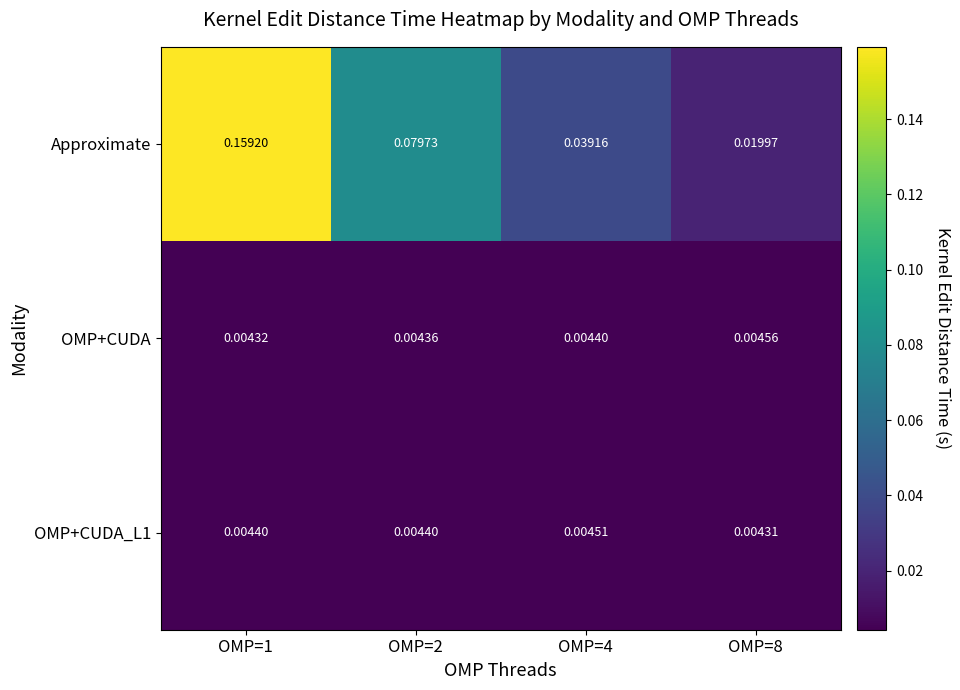

Which series has the widest spread of values?

Approximate